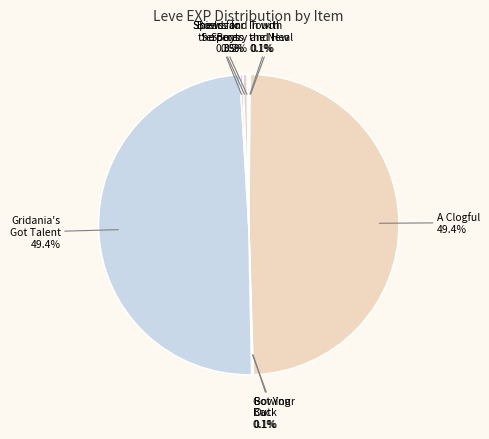

What percentage do Gridania's Got Talent and Shields for Serpents together represent?

49.8%